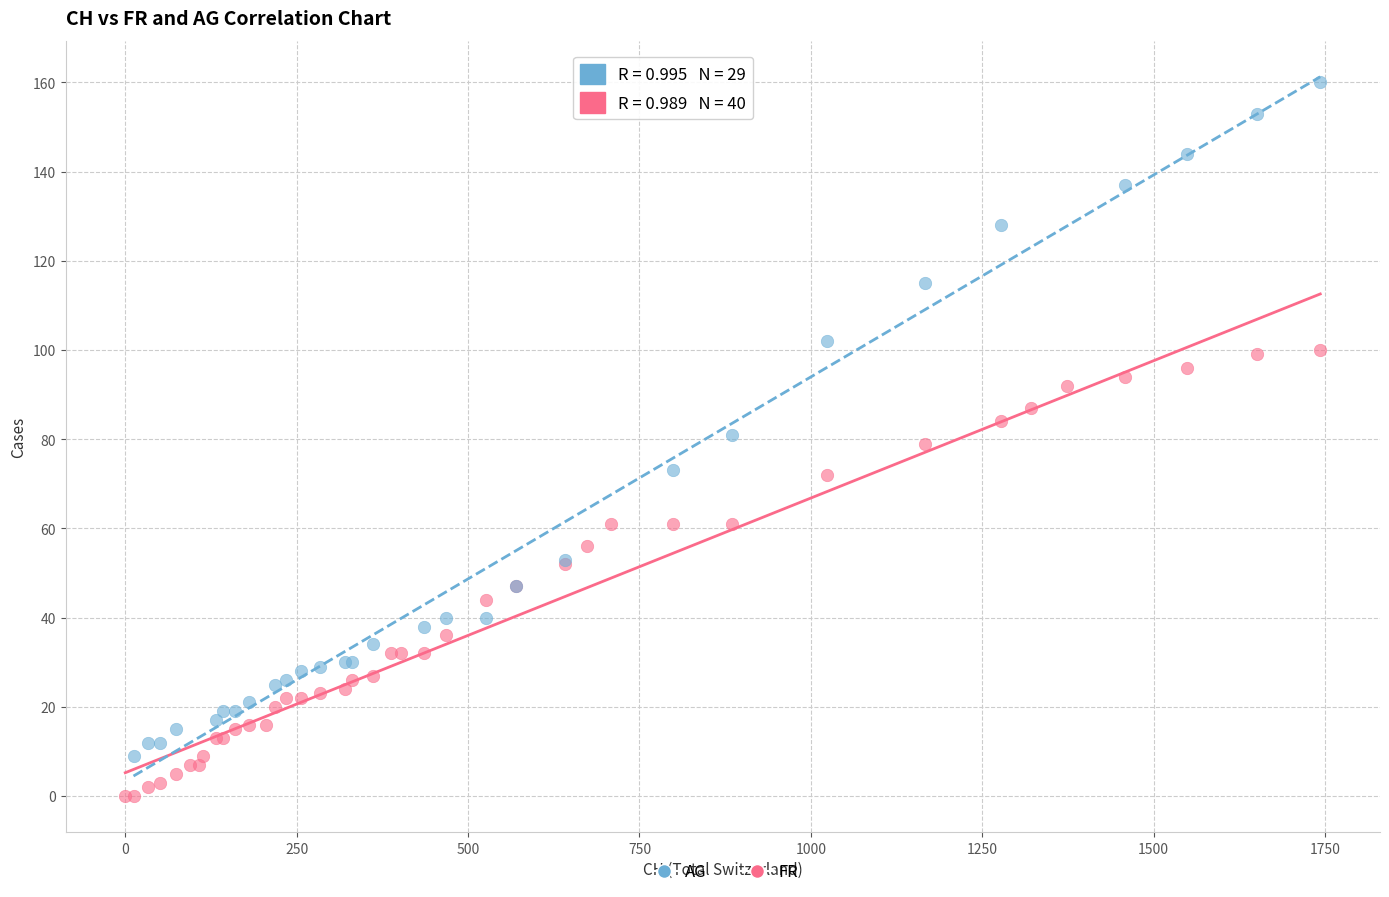

Which series reaches the minimum Y coordinate?

FR